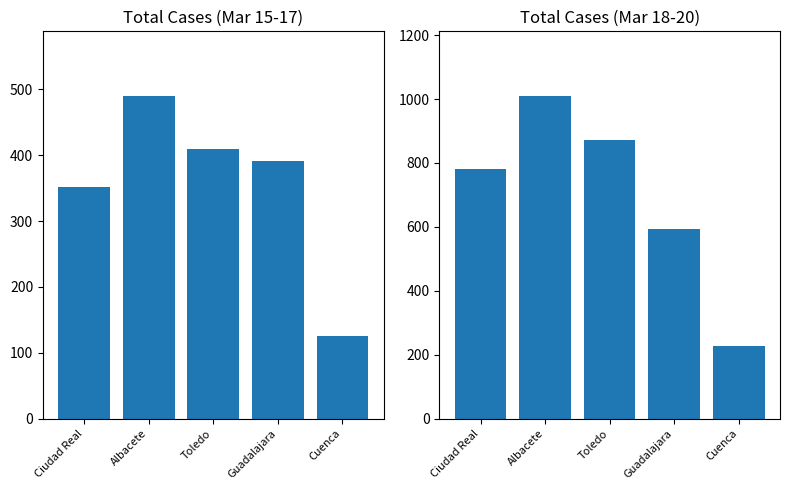

How many bars are there in total?

10